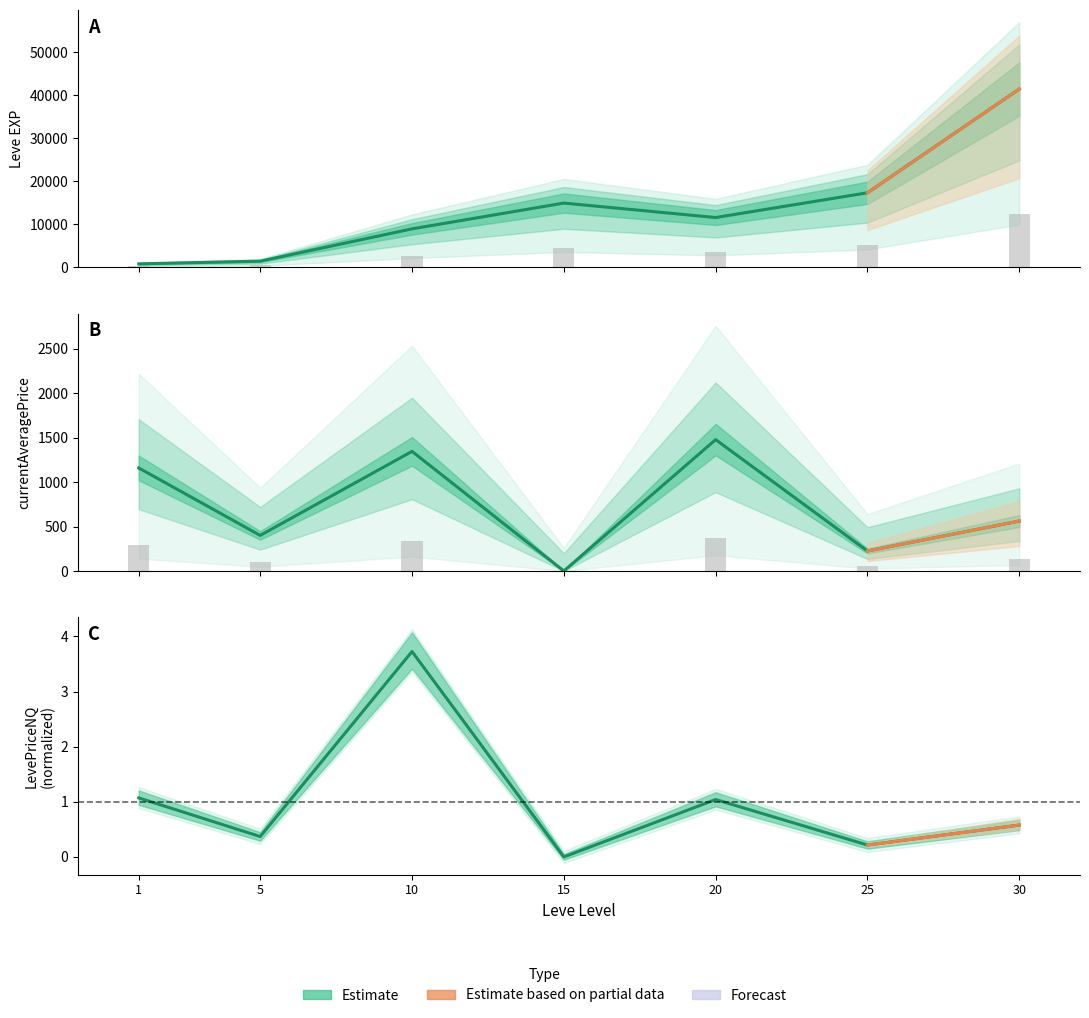

What is the difference between the currentAveragePrice values at 20 and 1?

318.7